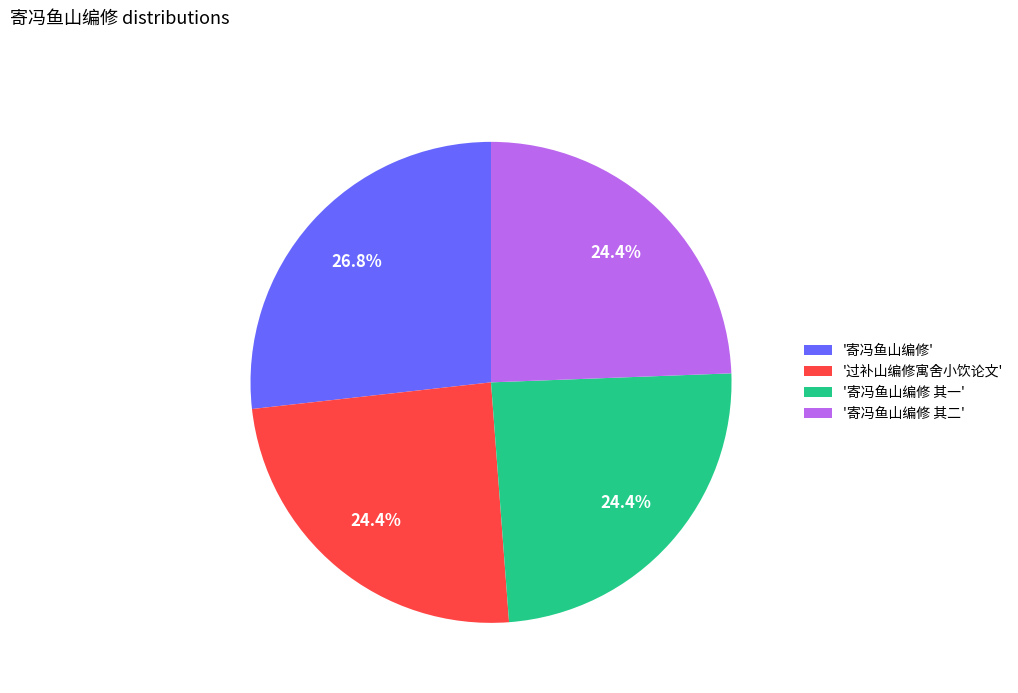

Is there a majority slice in this chart?

No